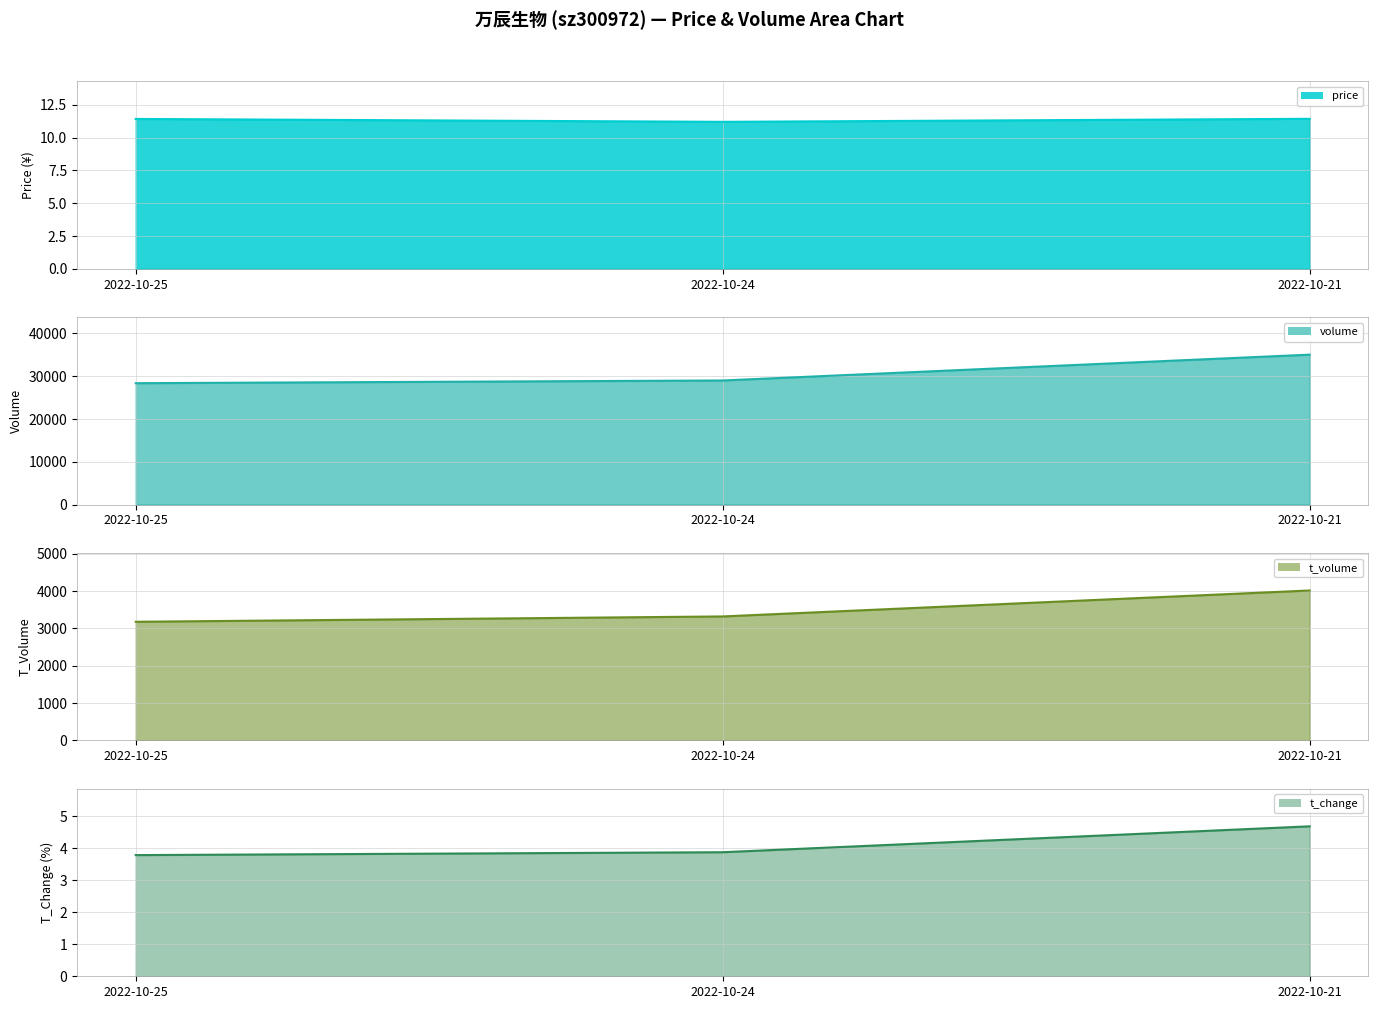

Between 2022-10-24 and 2022-10-21, which is larger?

2022-10-21